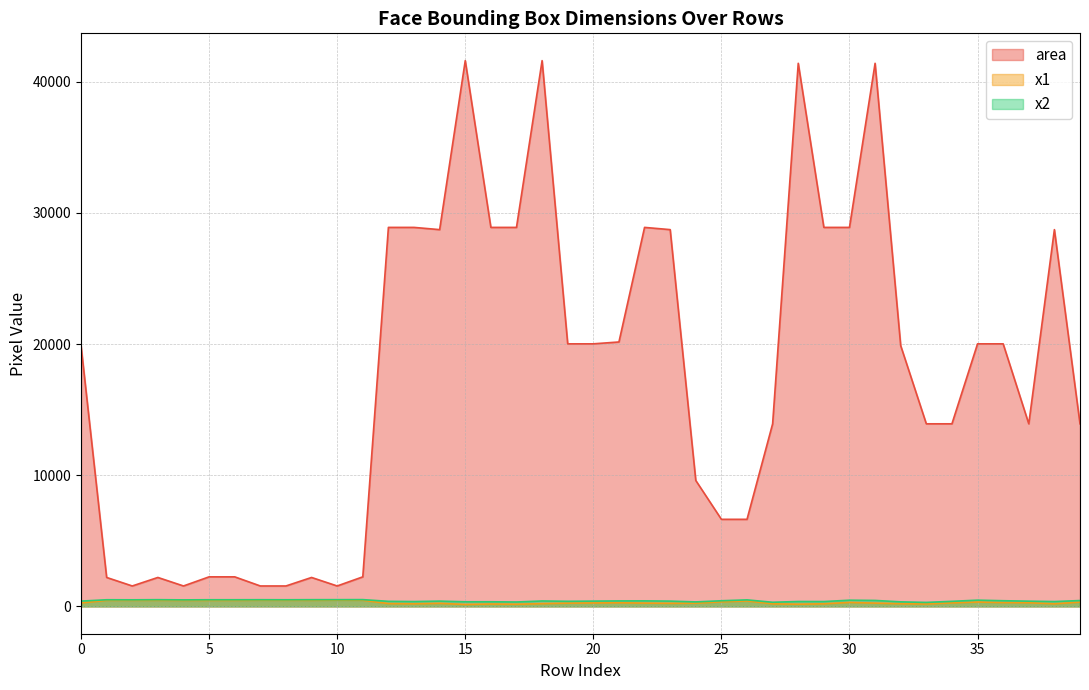

True or false: x2 and area intersect in this chart.

False